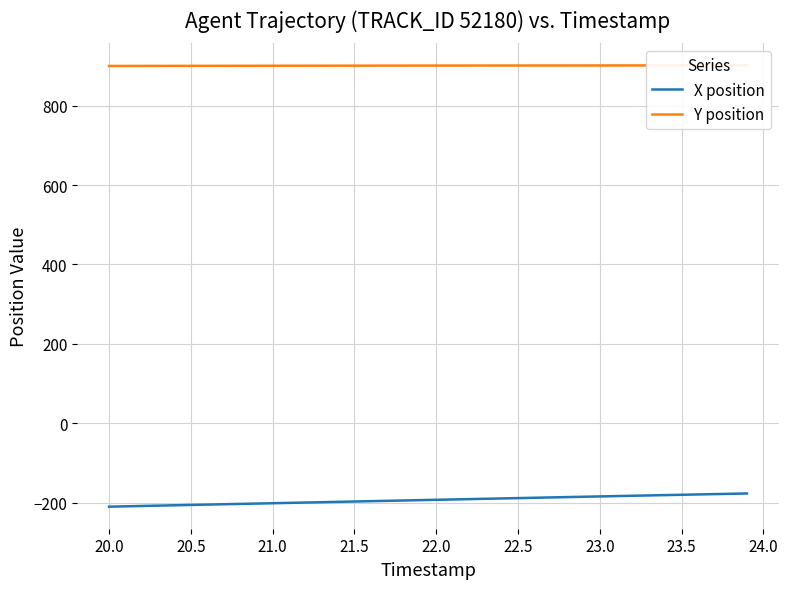

The value of X position at 20.0 is -136.4. True or false?

False